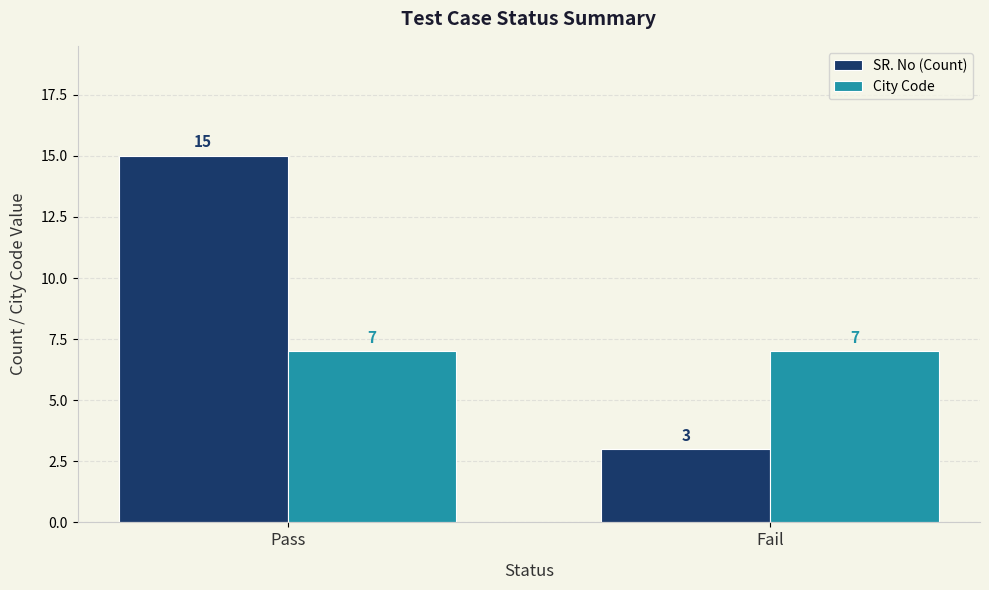

Which series has the largest total across all categories?

SR. No (Count)